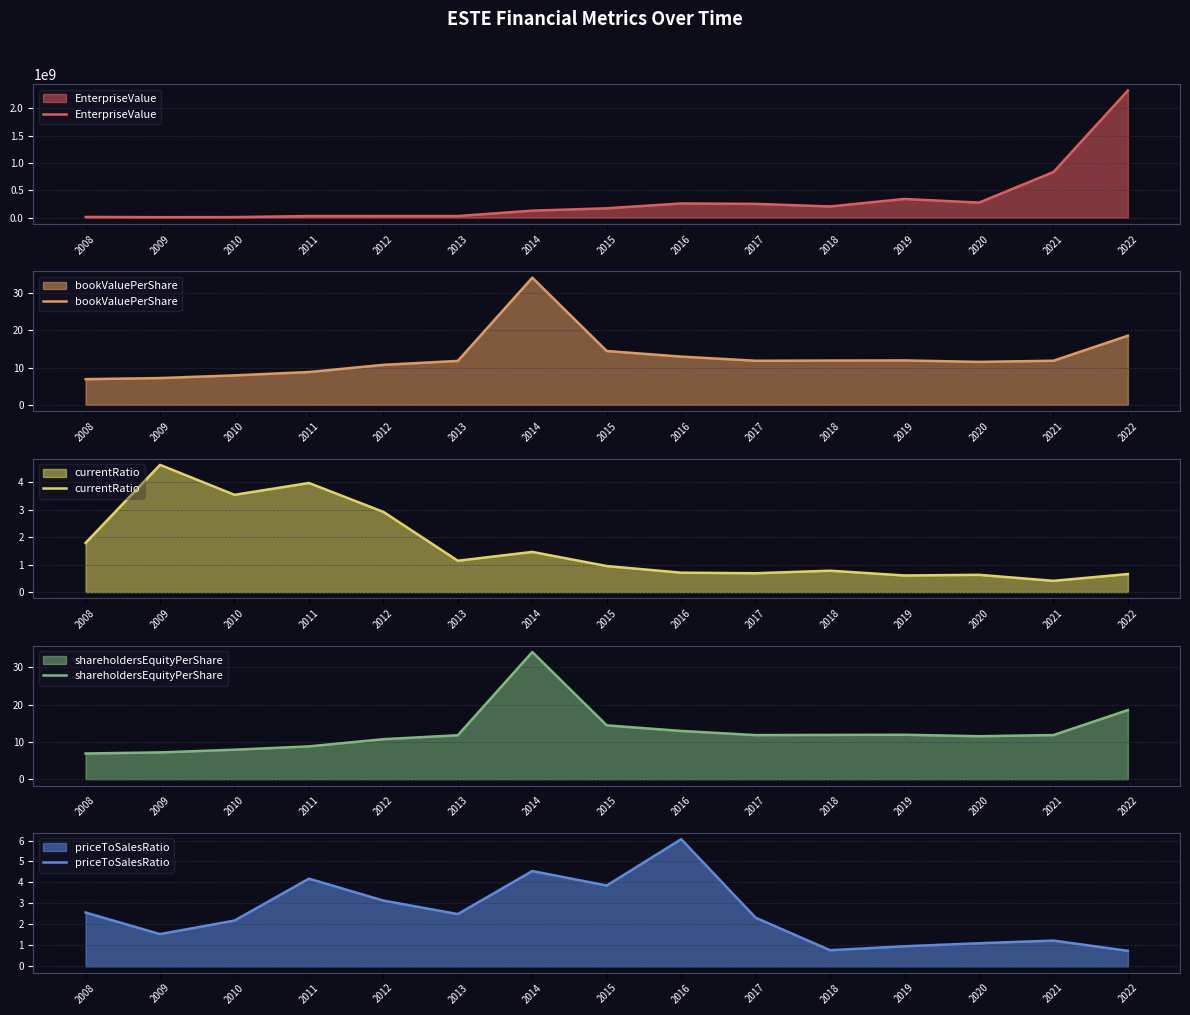

True or false: bookValuePerShare and EnterpriseValue intersect in this chart.

False